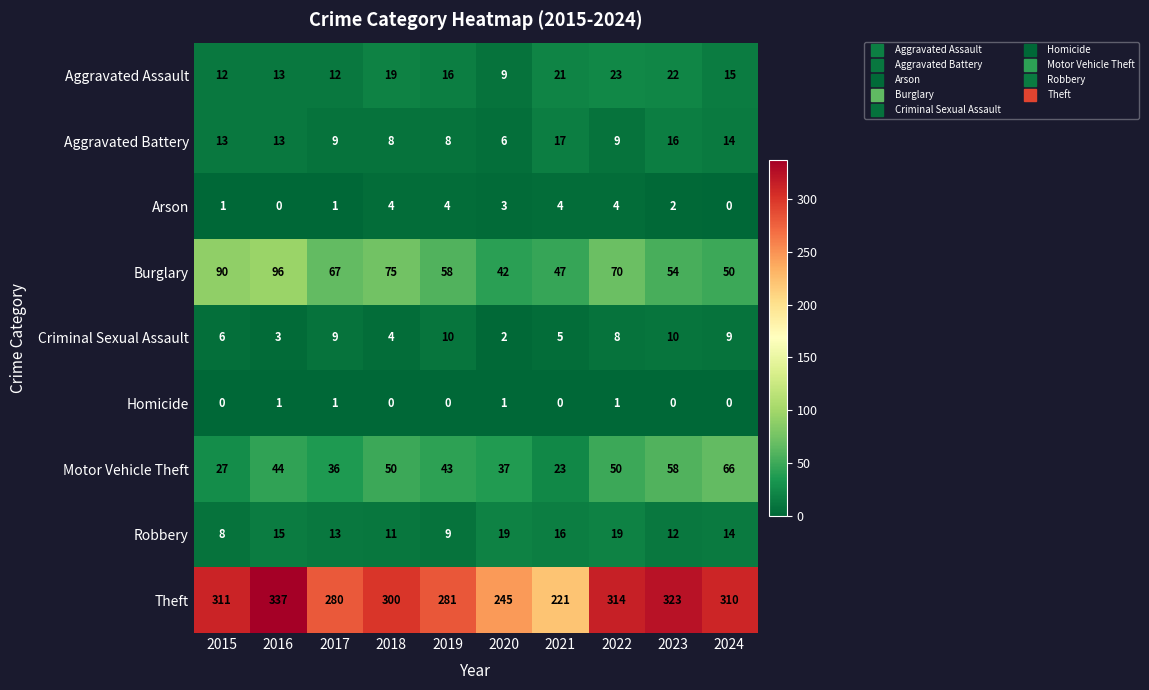

At which category is the sum across all series the highest?

2016